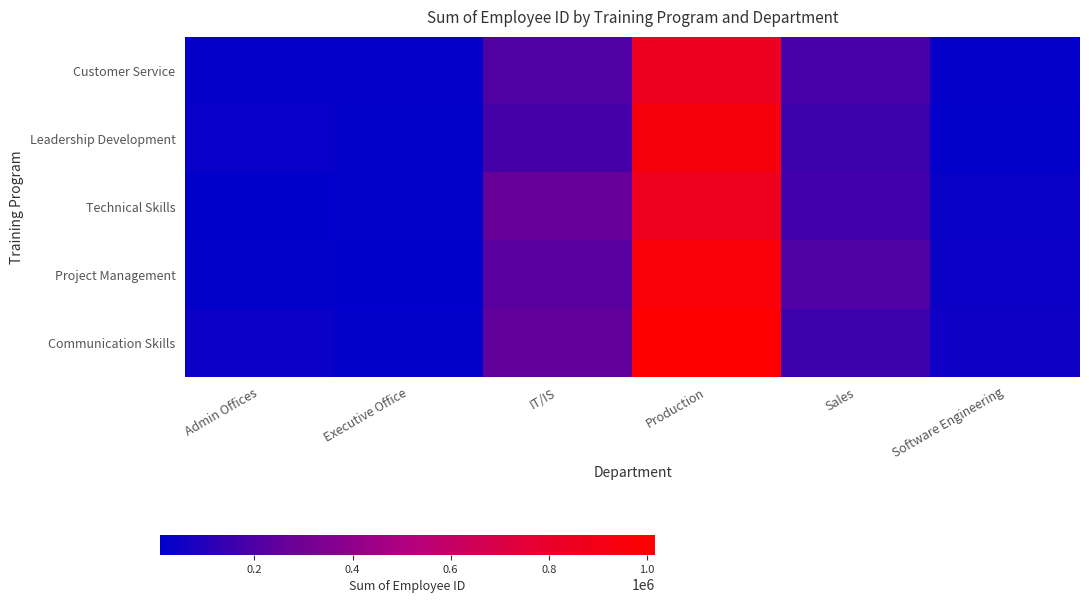

At how many categories does at least one series exceed 426710?

1